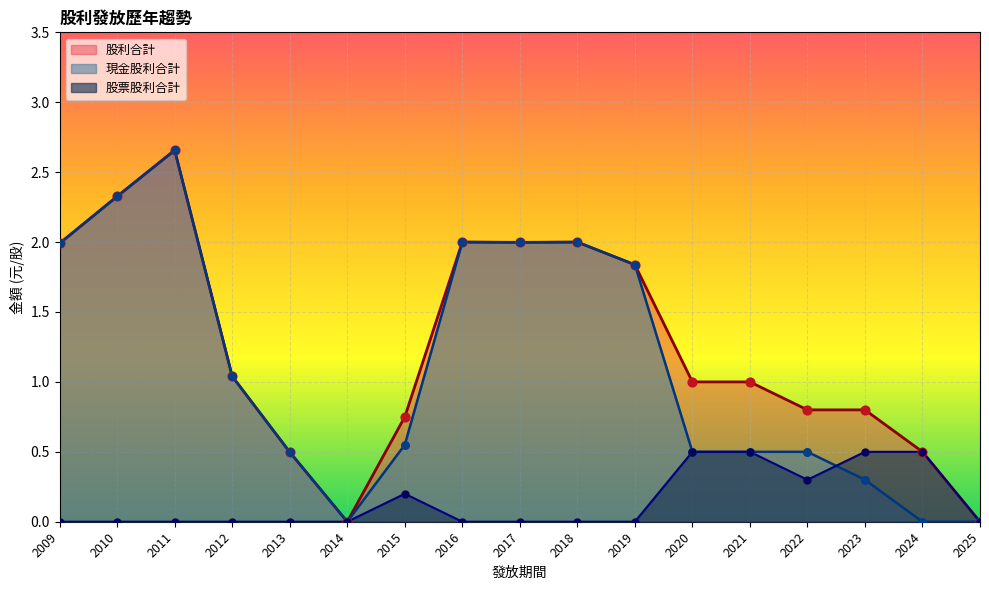

Which series has the largest total across all categories?

股利合計